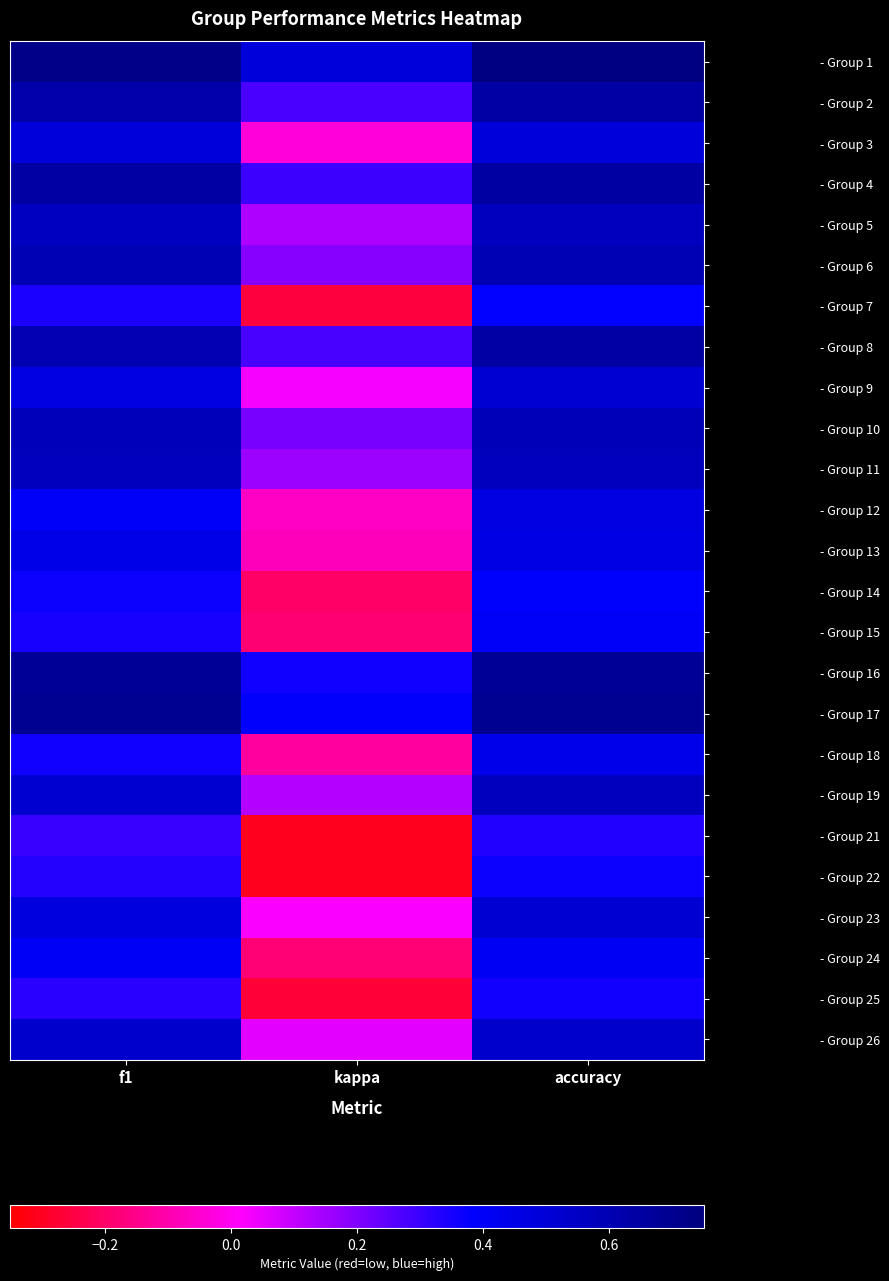

How many categories are shown in the chart?

3